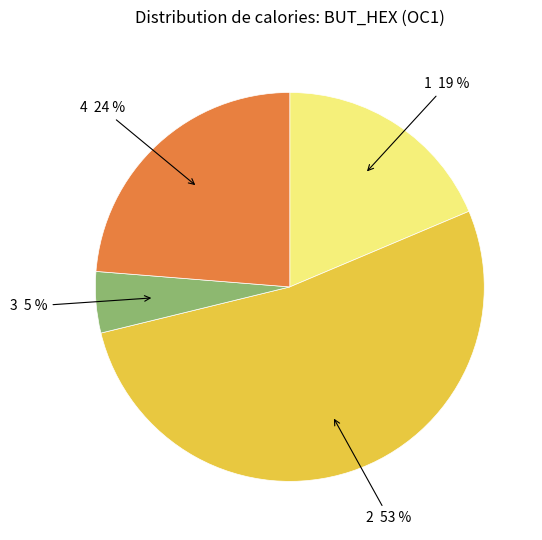

Is the sum of 4 and 2 greater than half?

Yes